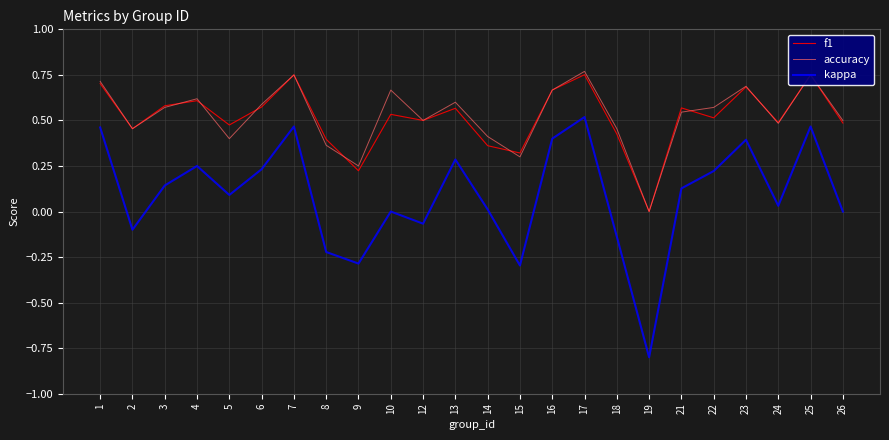

Is the value of accuracy at 10 greater than the value of f1 at 18?

Yes